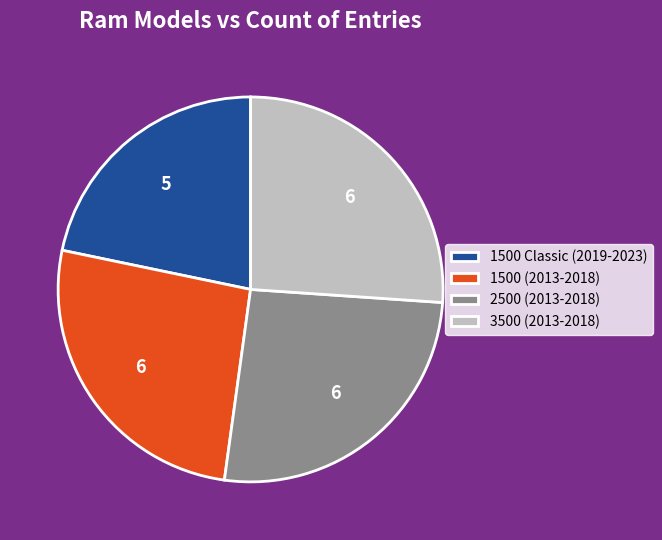

How many segments does this pie chart have?

4